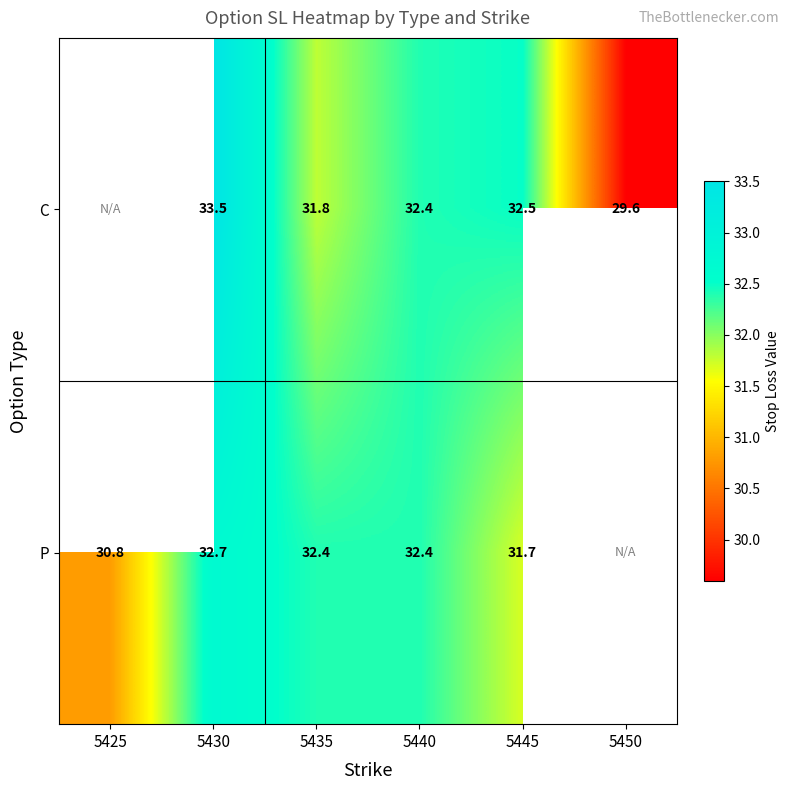

Rank the series at 5435 from lowest to highest value.

C, P